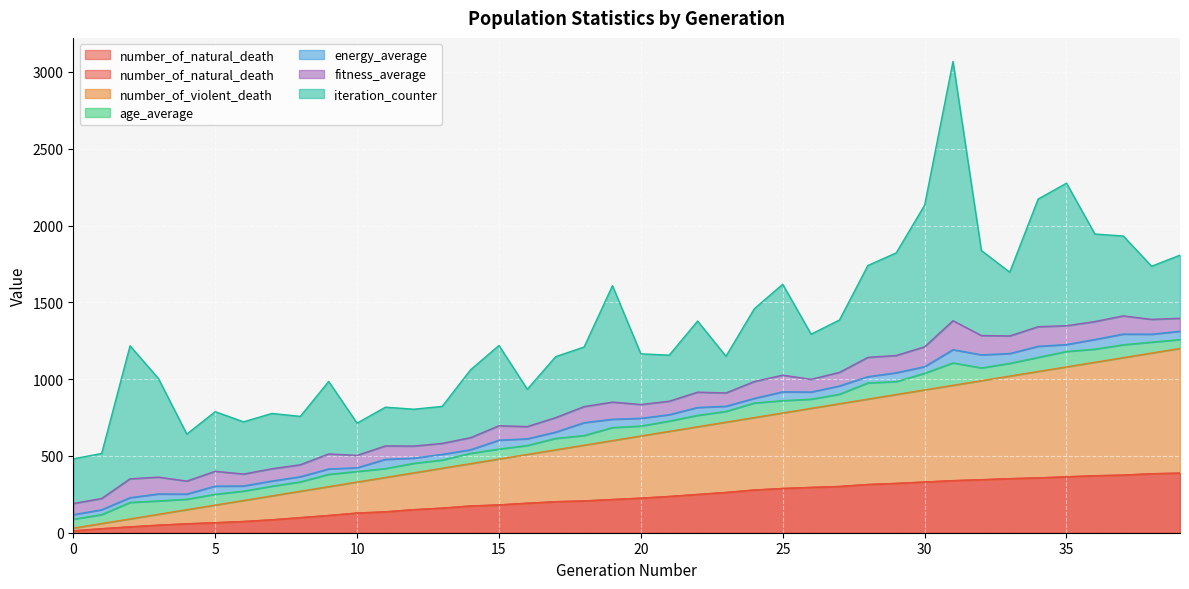

List the labels in order of iteration_counter value, smallest first.

10, 23, 12, 13, 16, 11, 0, 1, 26, 21, 4, 8, 20, 6, 27, 38, 7, 5, 18, 17, 39, 33, 14, 22, 9, 24, 37, 15, 32, 36, 25, 28, 3, 29, 19, 34, 2, 30, 35, 31